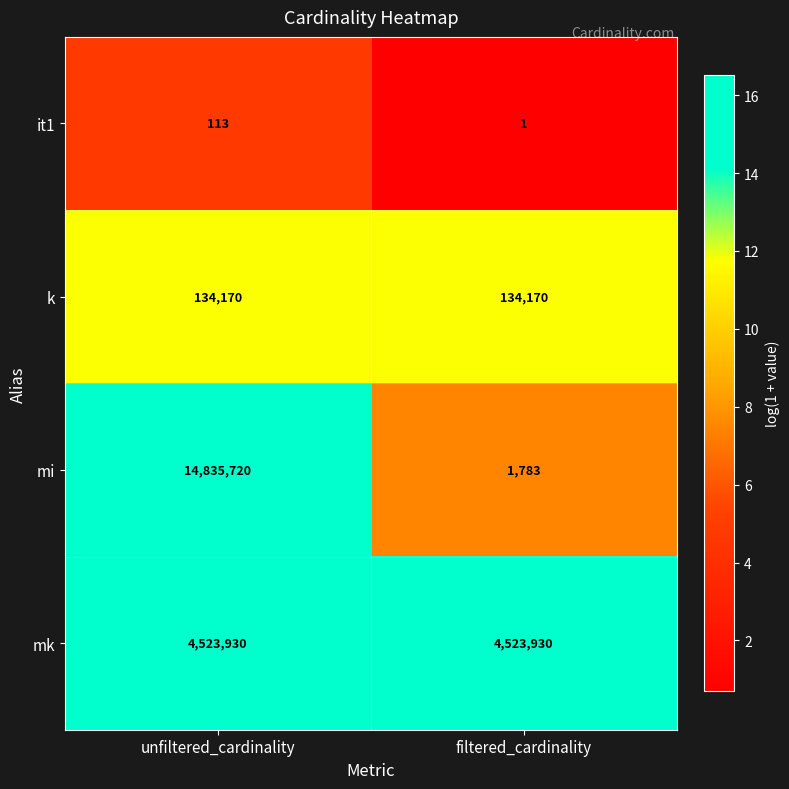

Reading left to right, list all the values displayed in this chart.

it1: unfiltered_cardinality=113	filtered_cardinality=1
k: unfiltered_cardinality=134170	filtered_cardinality=134170
mi: unfiltered_cardinality=14835720	filtered_cardinality=1783
mk: unfiltered_cardinality=4523930	filtered_cardinality=4523930